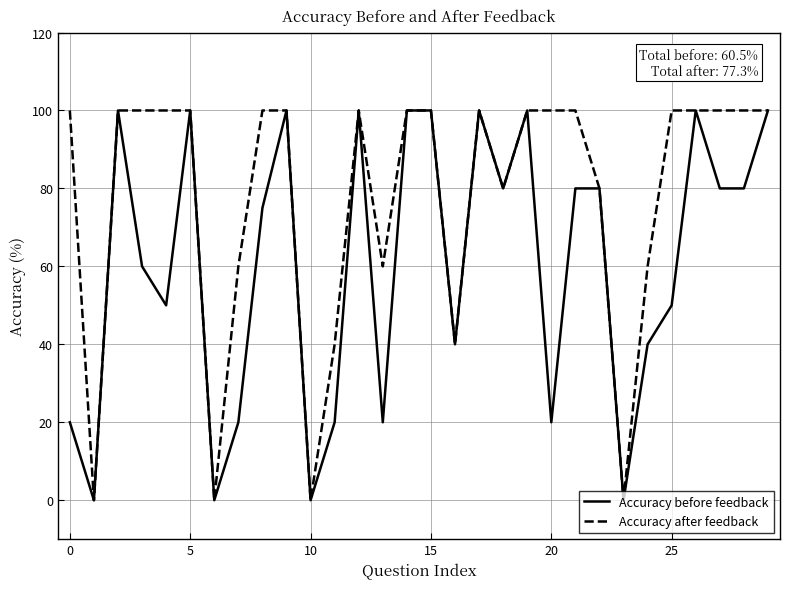

Is this an area chart (filled region under the line)?

No